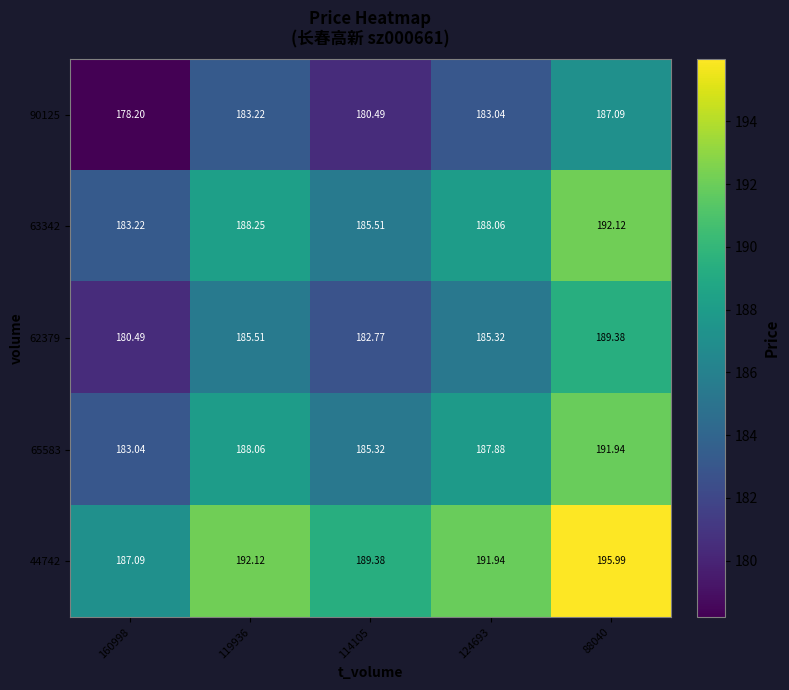

Is the value of 62379 at 114105 greater than the value of 44742 at 119936?

No